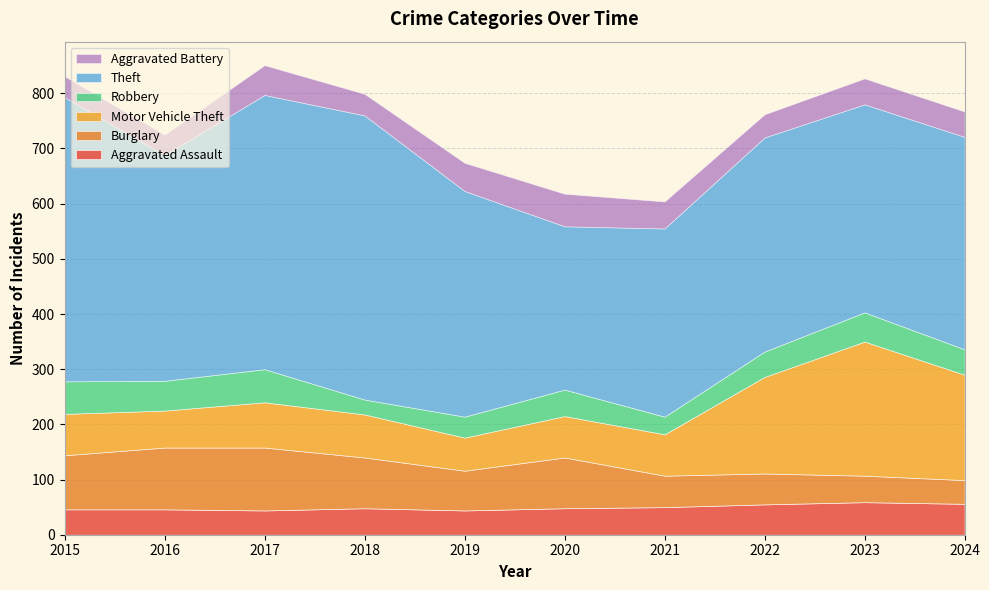

Reading right to left, transcribe all the data shown in this chart.

Aggravated Assault: 2024=56	2023=59	2022=55	2021=50	2020=48	2019=44	2018=48	2017=44	2016=46	2015=46
Burglary: 2024=43	2023=48	2022=56	2021=57	2020=92	2019=72	2018=92	2017=114	2016=112	2015=98
Motor Vehicle Theft: 2024=191	2023=243	2022=175	2021=75	2020=75	2019=60	2018=78	2017=82	2016=67	2015=75
Robbery: 2024=46	2023=53	2022=46	2021=32	2020=48	2019=38	2018=27	2017=60	2016=54	2015=59
Theft: 2024=385	2023=377	2022=388	2021=341	2020=296	2019=409	2018=515	2017=497	2016=409	2015=515
Aggravated Battery: 2024=46	2023=47	2022=42	2021=49	2020=59	2019=51	2018=39	2017=54	2016=37	2015=38